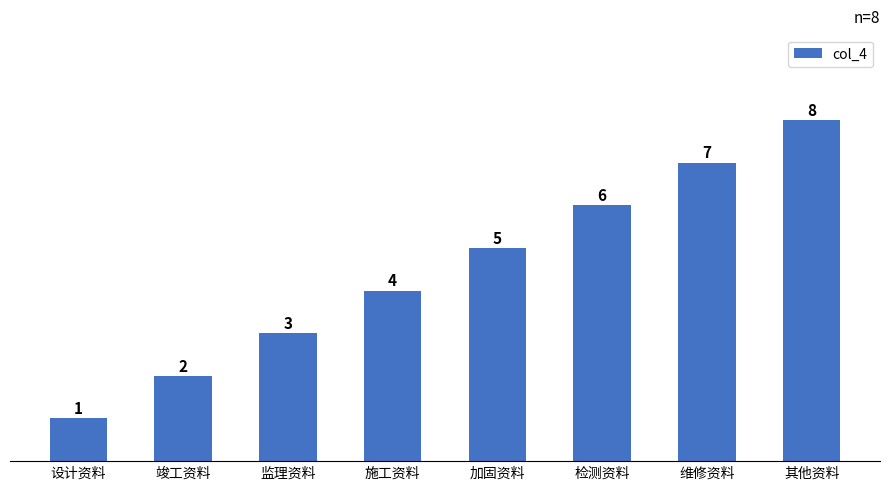

How many categories are shown in the chart?

8